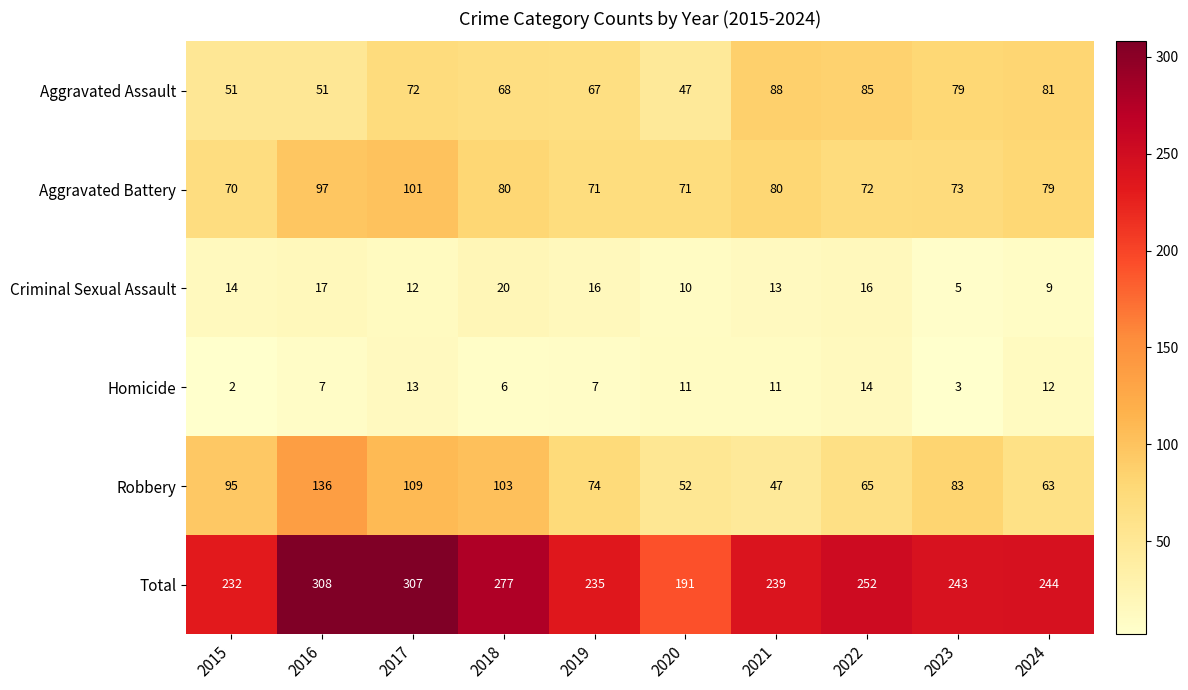

Where does the Robbery series first go above 83?

2015